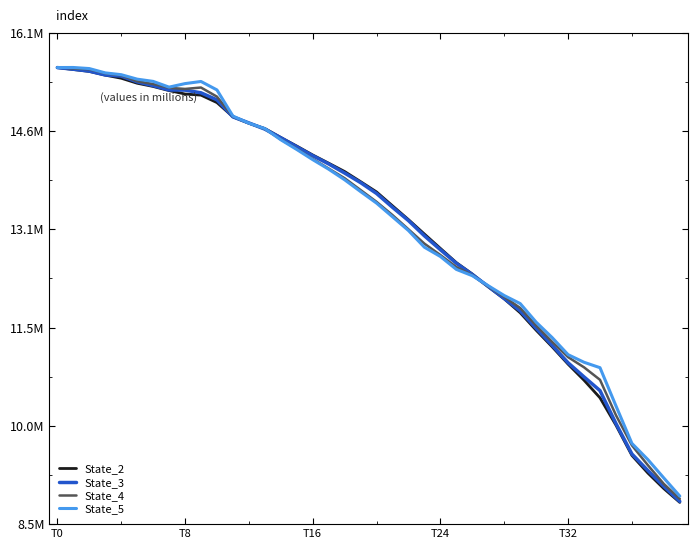

What are all the series names shown in the legend?

State_2, State_3, State_4, State_5